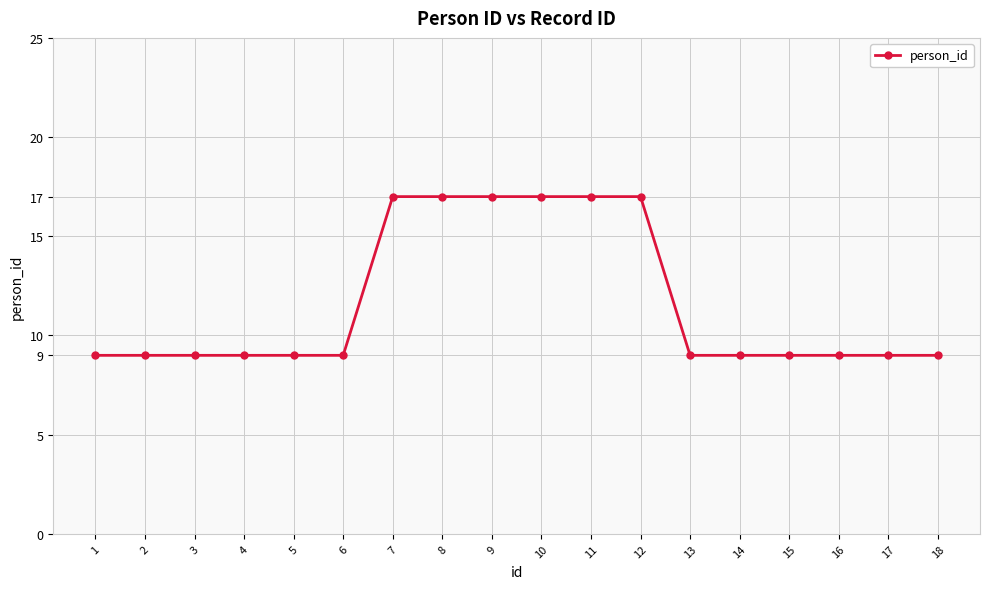

The chart shows a value of 10 at 11. True or false?

False